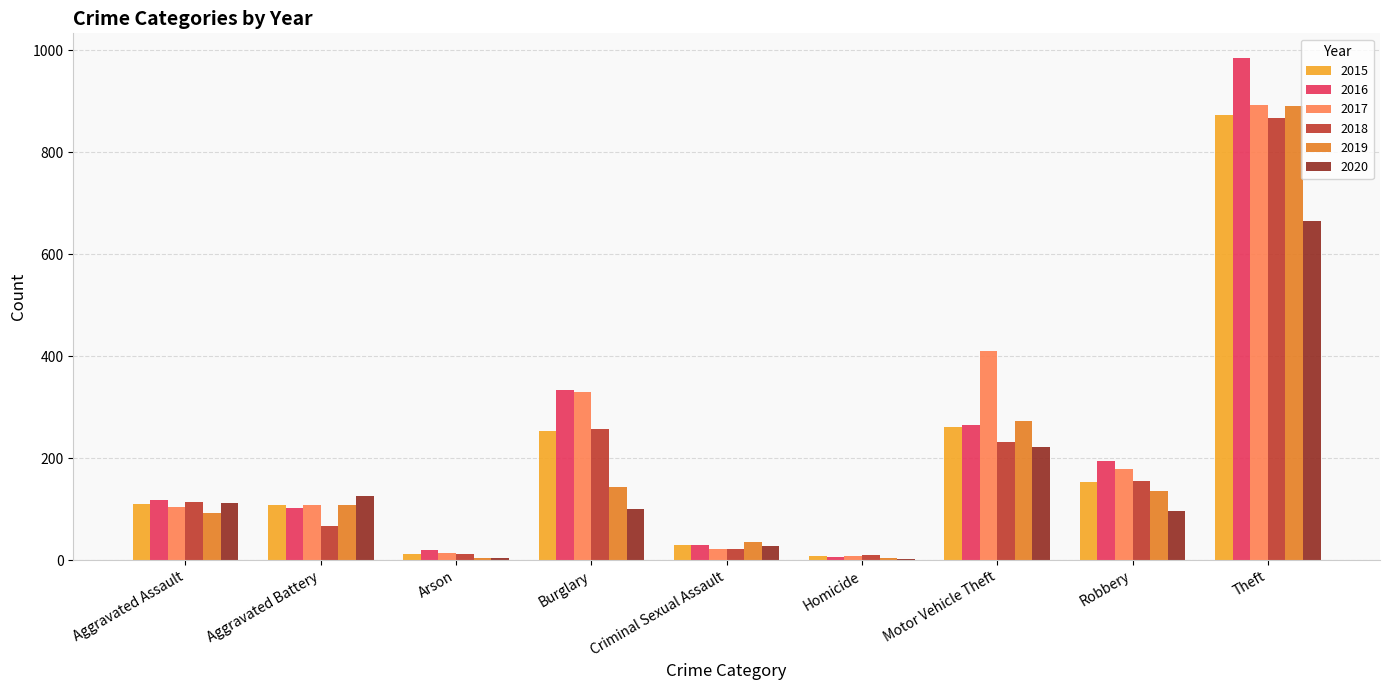

Which category has the highest value across all series?

Theft